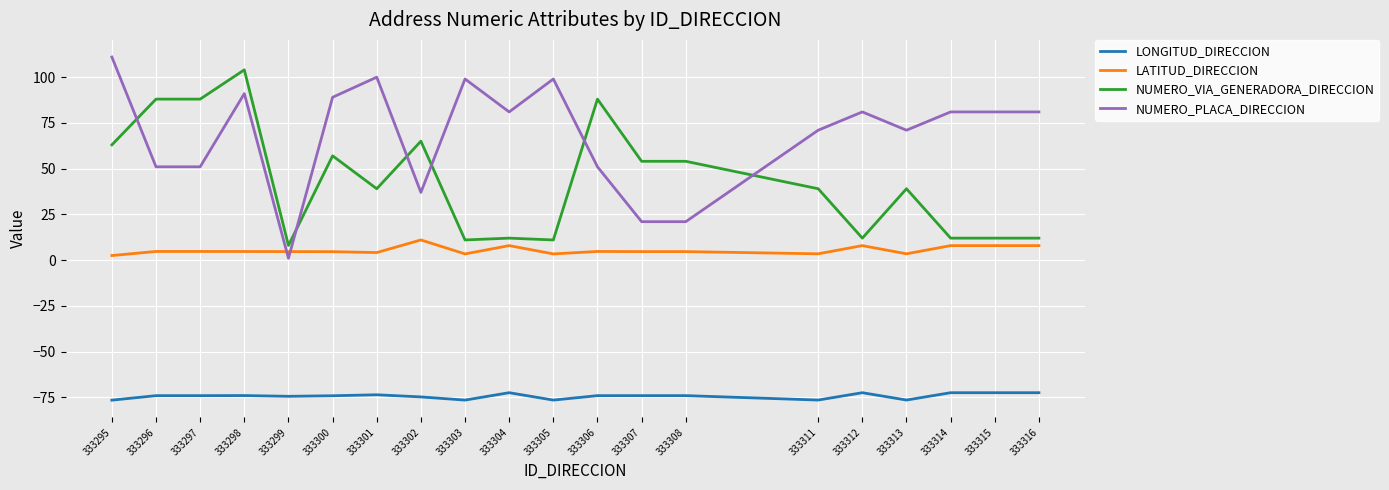

What is the lowest value of the LATITUD_DIRECCION series?

2.5